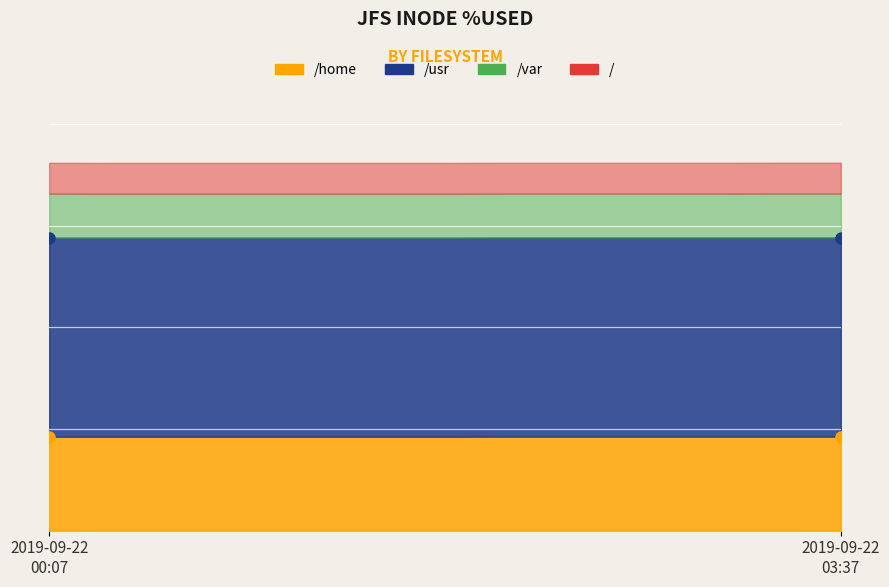

At which label does /usr reach its peak?

2019-09-22 00:07